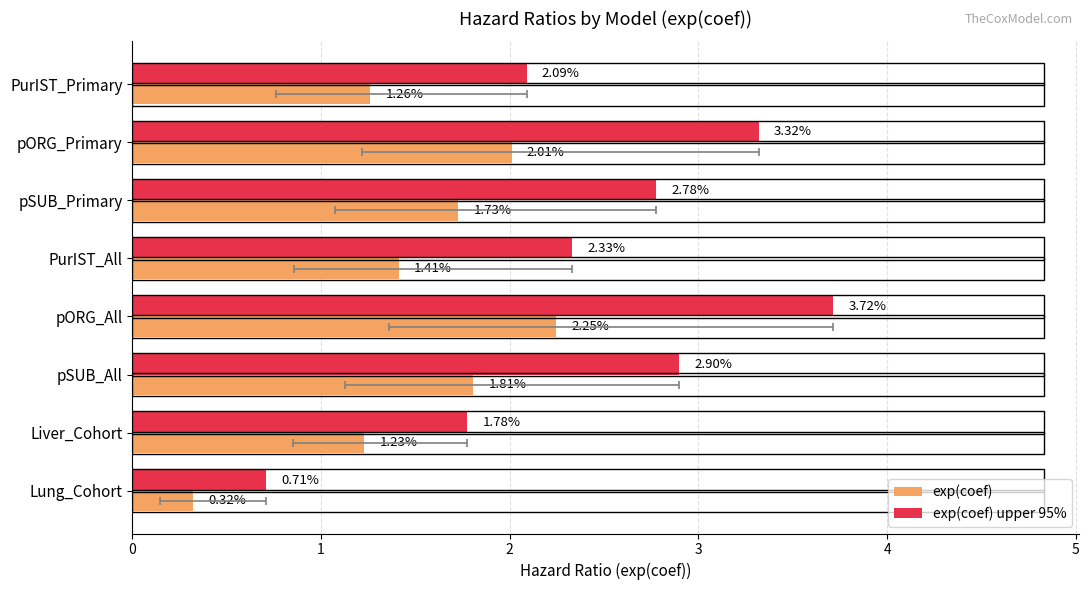

What are all the series names shown in the legend?

exp(coef), exp(coef) upper 95%